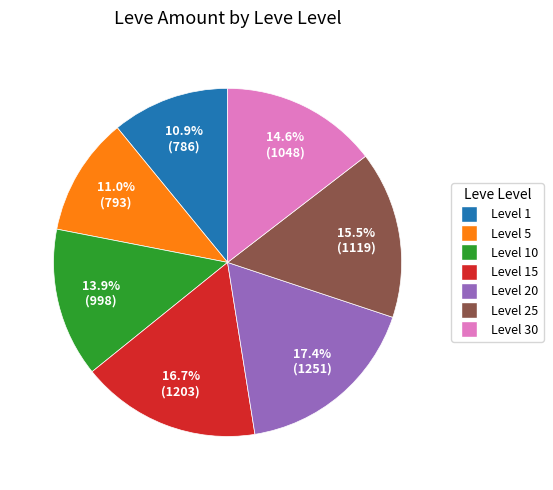

Does any single category account for the majority?

No